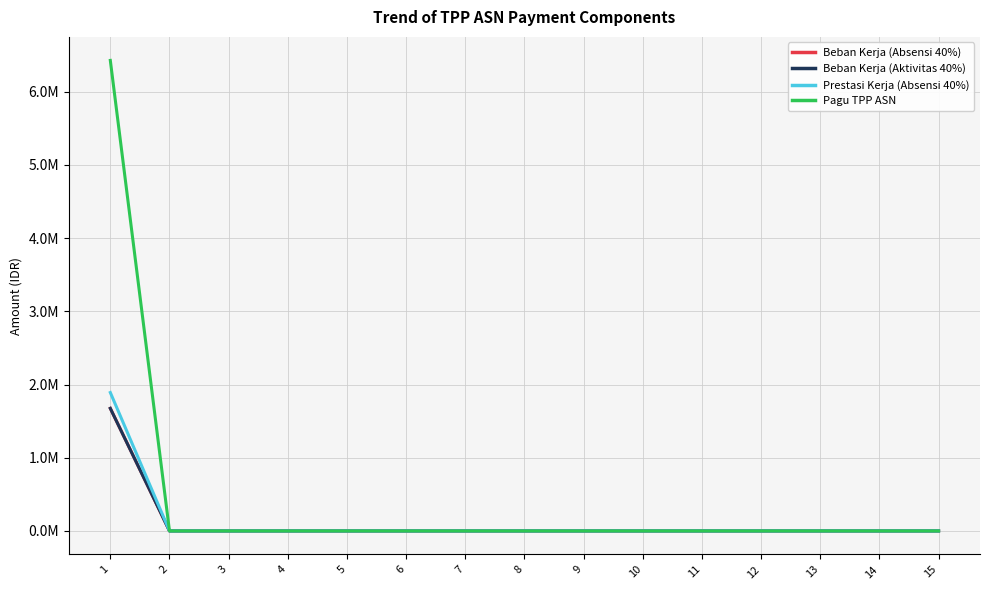

Rank the series by their maximum value, from highest to lowest.

Pagu TPP ASN, Prestasi Kerja (Absensi 40%), Beban Kerja (Absensi 40%), Beban Kerja (Aktivitas 40%)